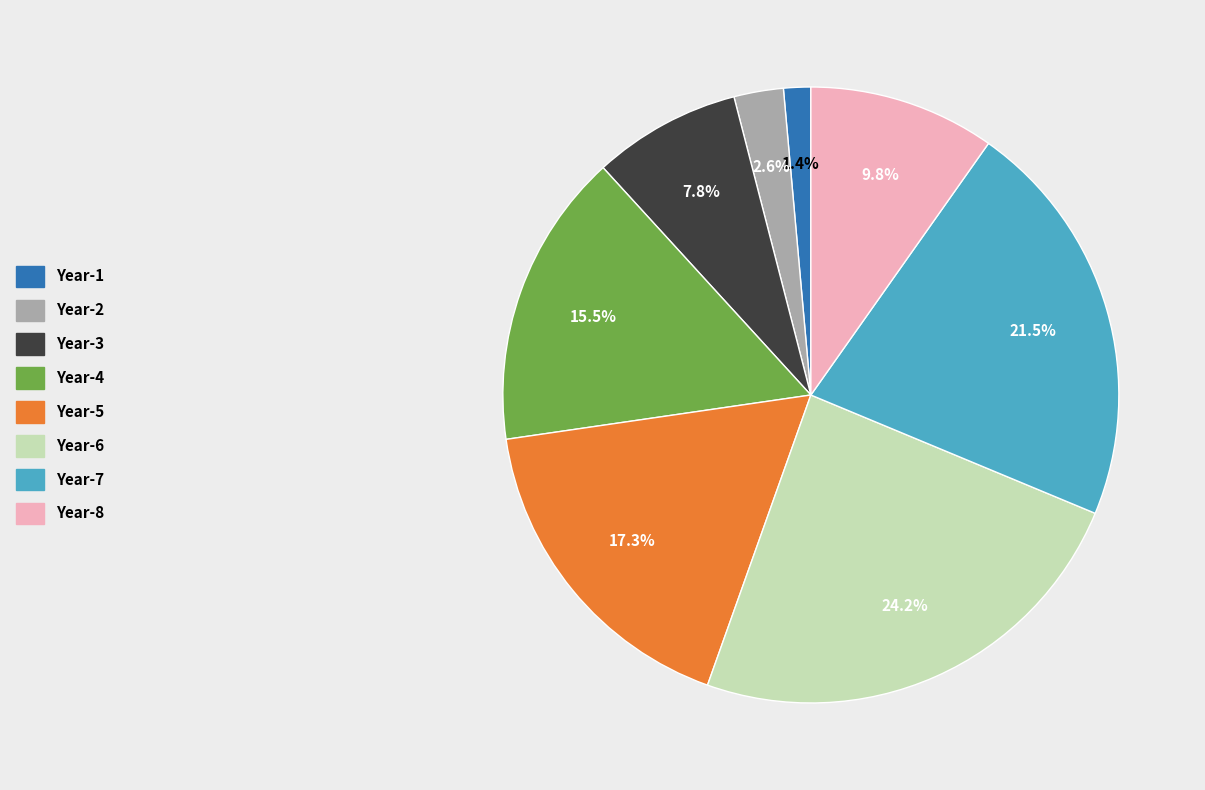

To the nearest percent, what is the difference between the largest and smallest slice percentages?

23%